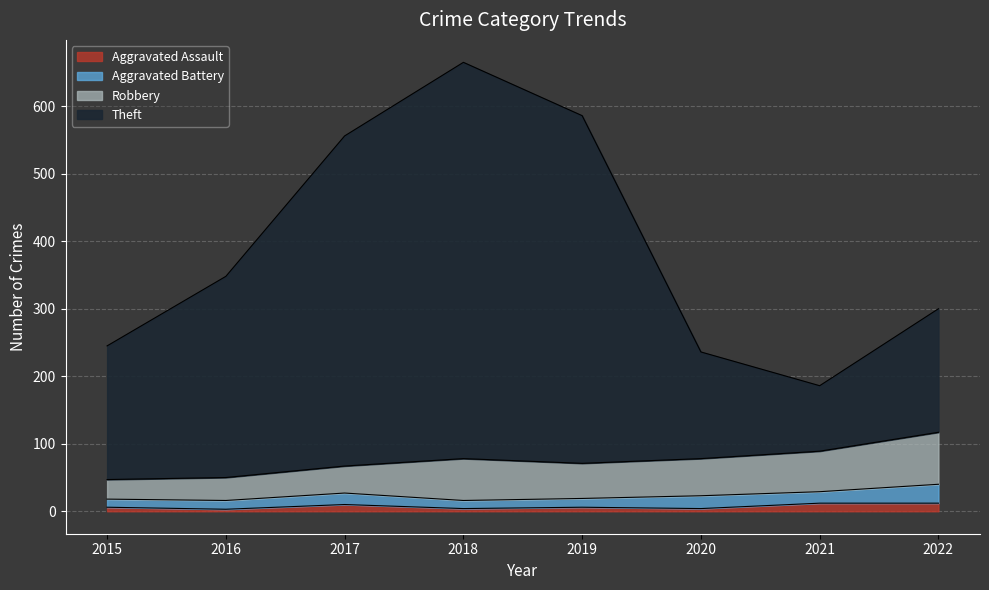

At which category is the sum across all series the highest?

2018